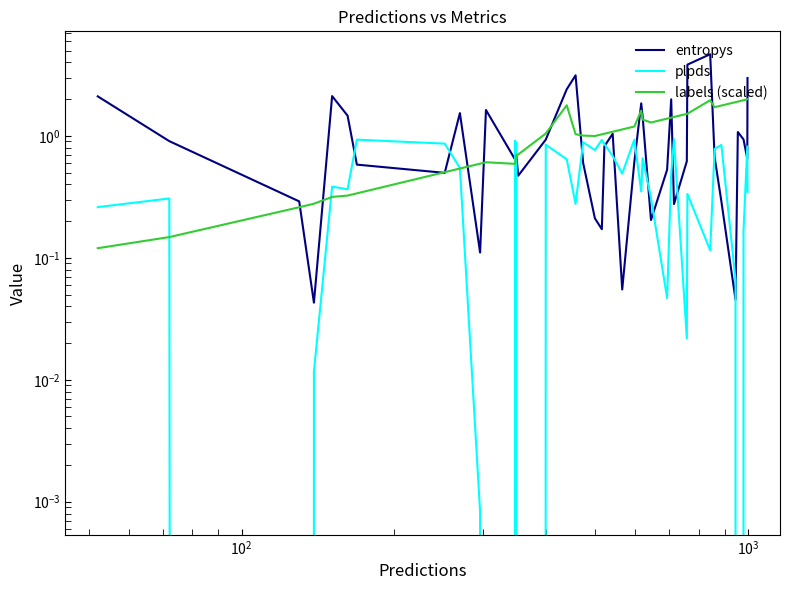

What are all the series names shown in the legend?

entropys, plpds, labels (scaled)